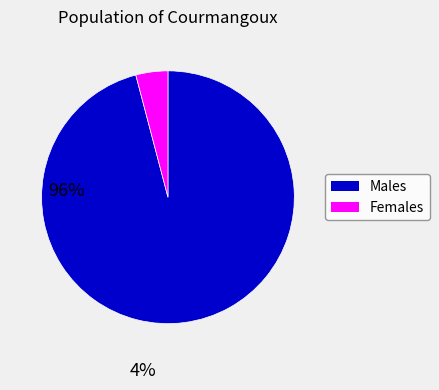

True or false: Males accounts for 87% of the total.

False